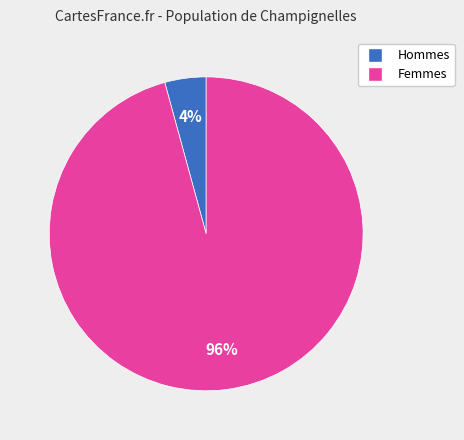

To the nearest percent, what is the average slice percentage?

50%